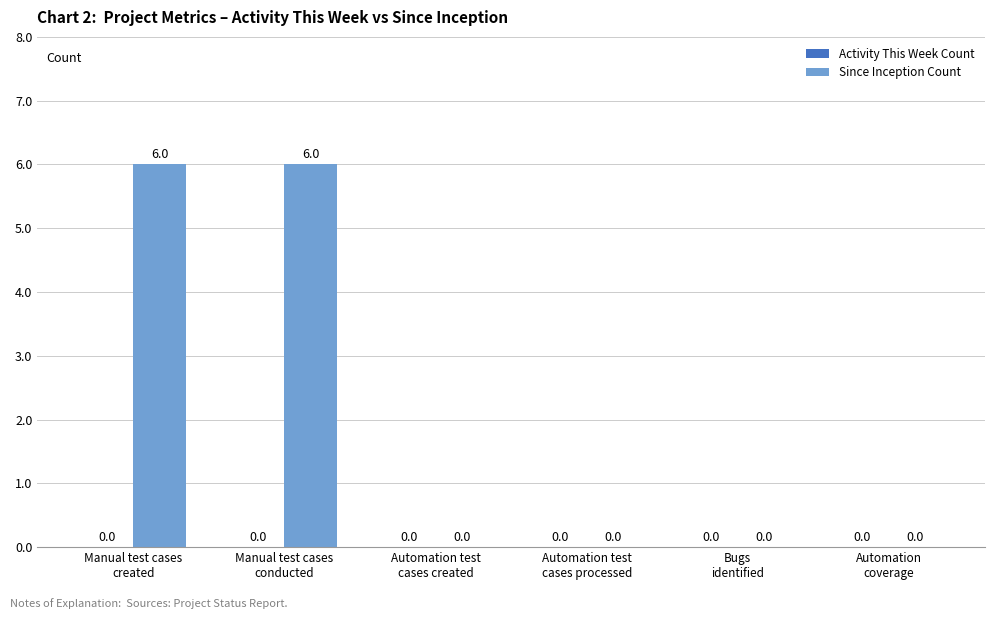

What is the maximum value shown in the chart?

6